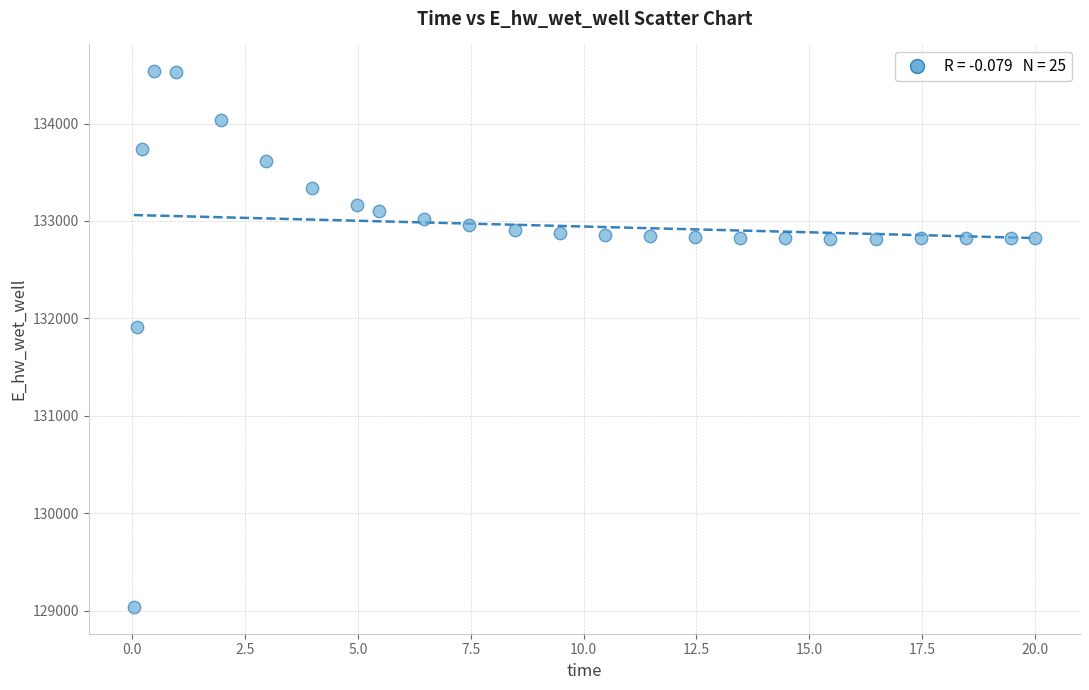

What is the range of X values (max minus min)?

20.0